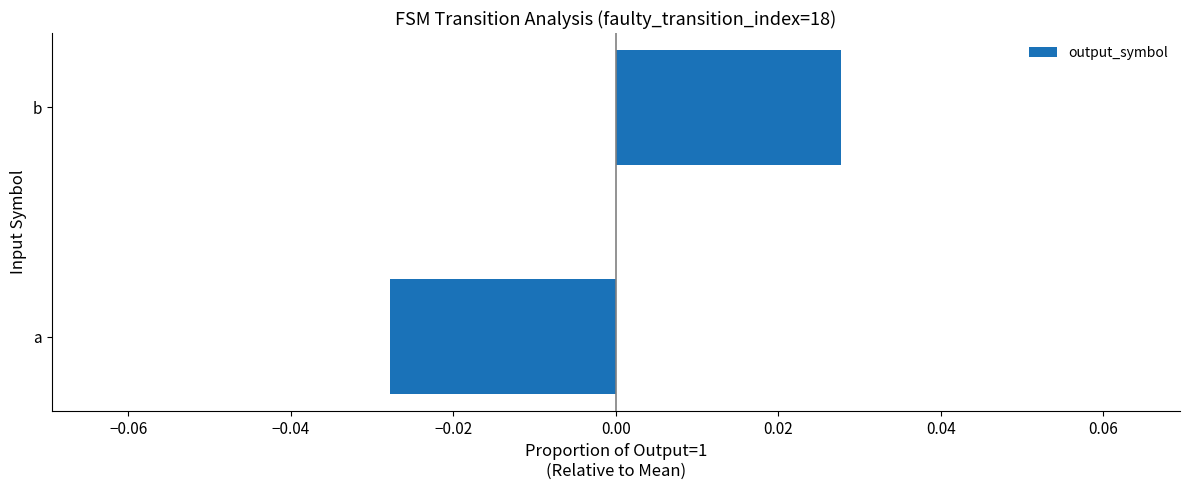

Count the number of categories in the chart.

2